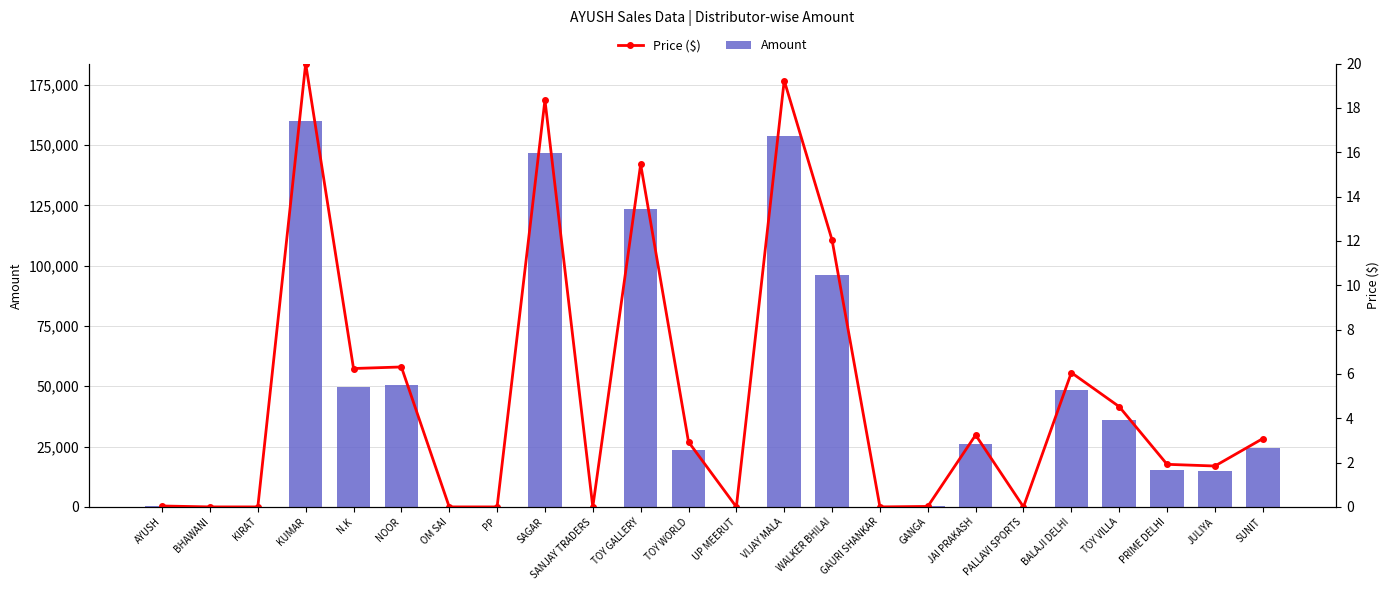

What is the average value of the Price ($) series?

5.1